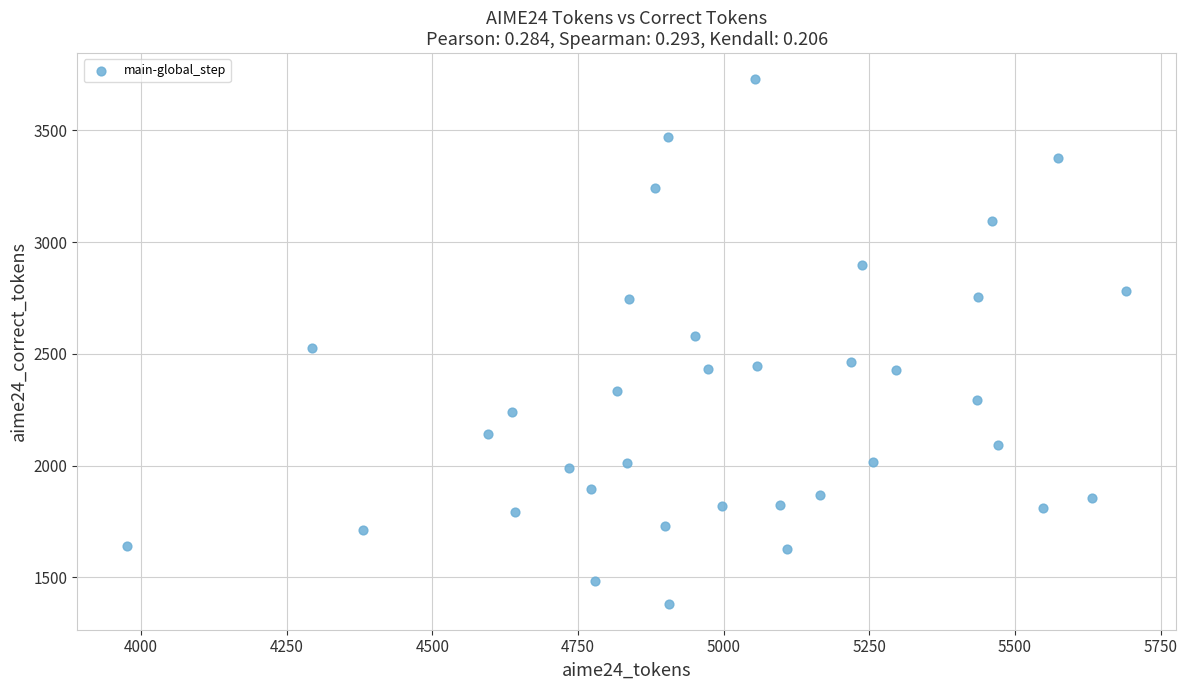

What is the range of X values (max minus min)?

1714.5